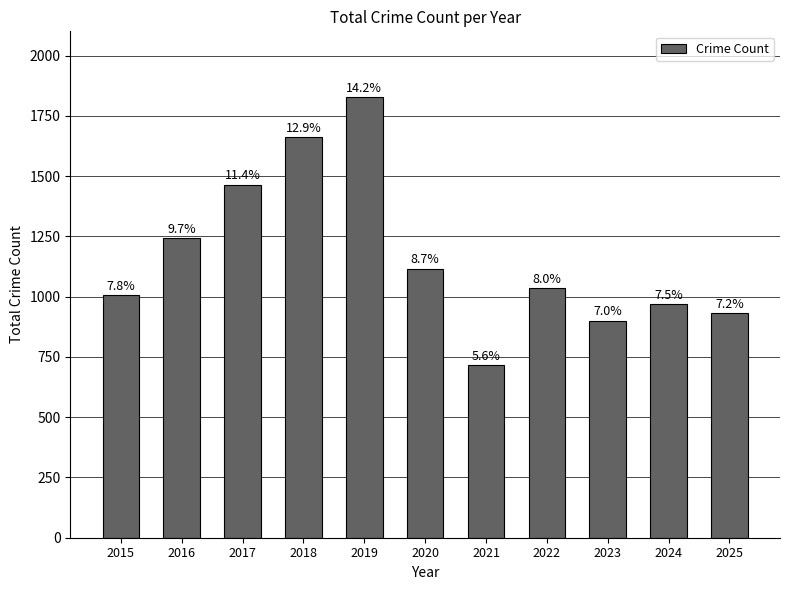

What is the ratio of the value at 2016 to the value at 2024?

1.3